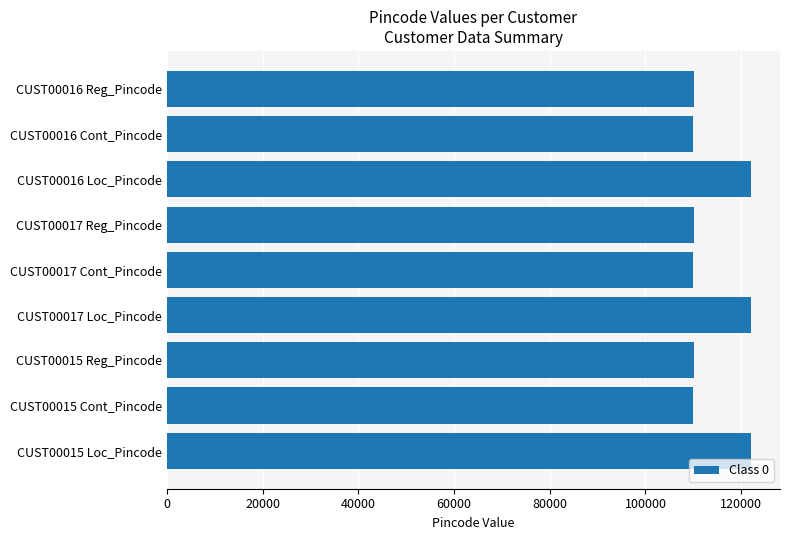

Is it true that the value at CUST00017 Cont_Pincode is 110025?

True